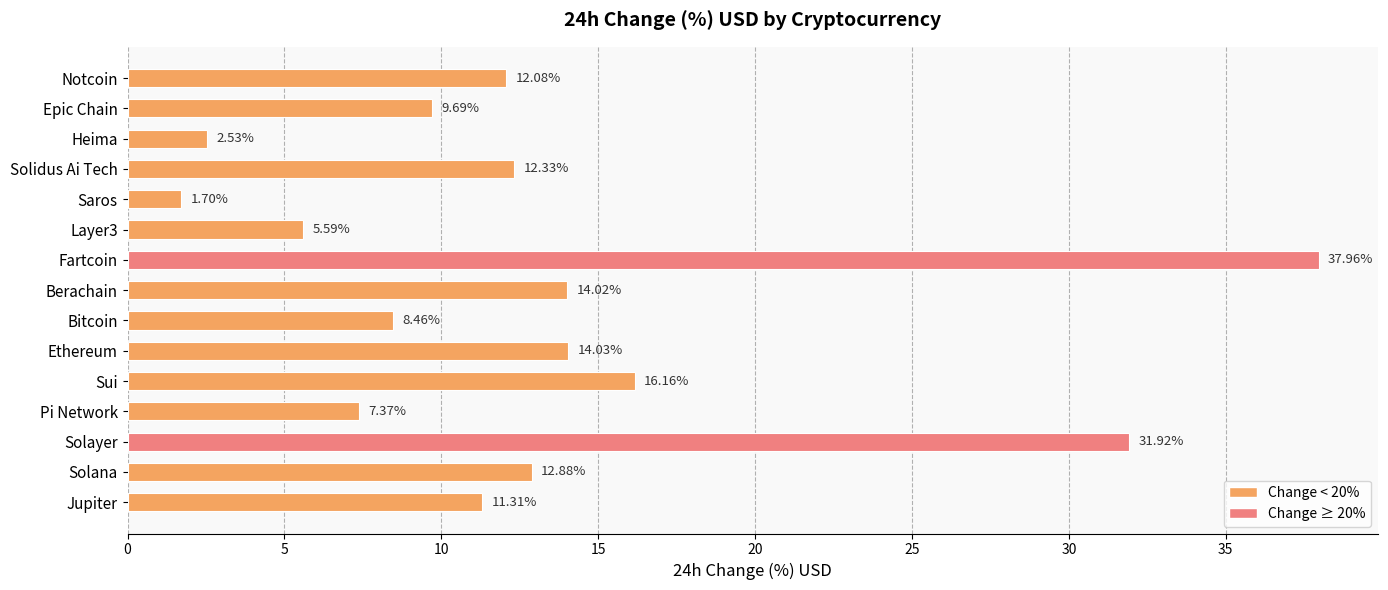

What is the sum of the values at Sui and Solayer?

48.1